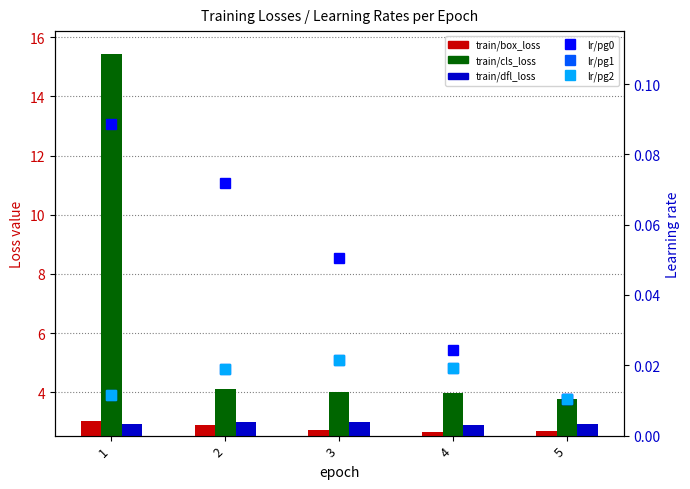

Which category has the lowest value across all series?

5